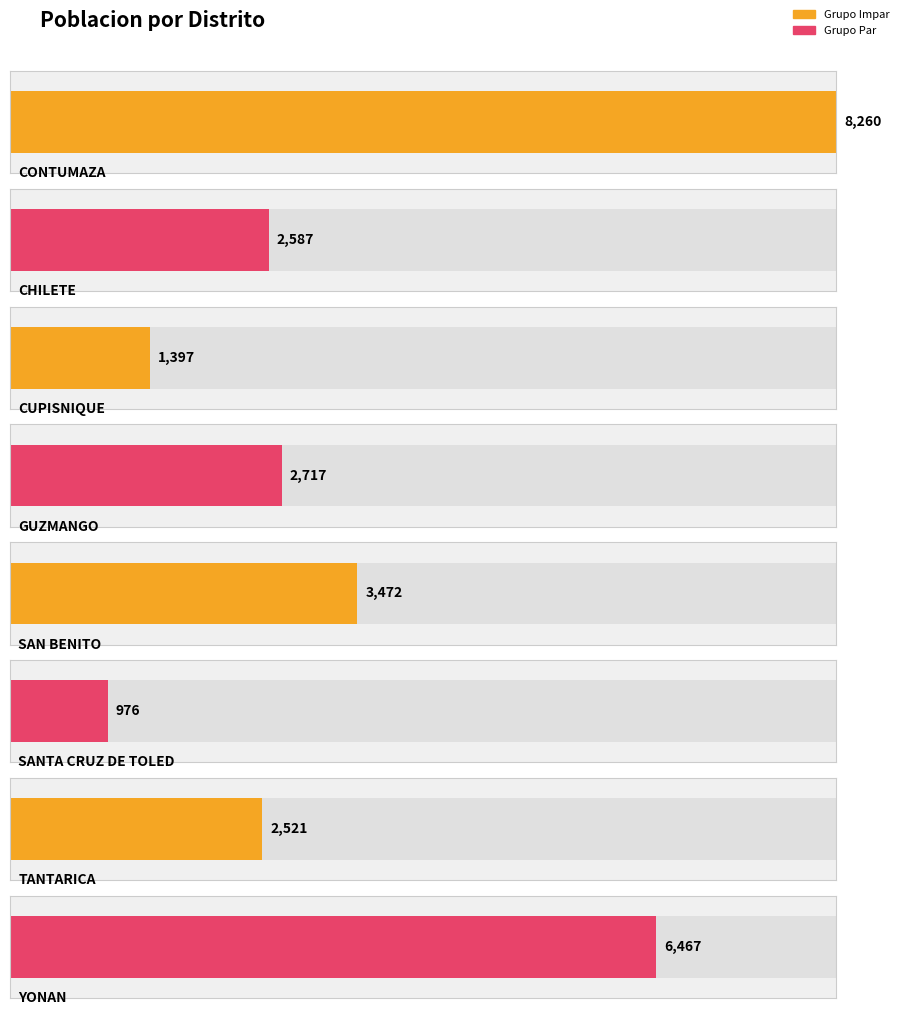

Reading left to right, transcribe all the data shown in this chart.

CONTUMAZA=8260	CHILETE=2587	CUPISNIQUE=1397	GUZMANGO=2717	SAN BENITO=3472	SANTA CRUZ DE TOLED=976	TANTARICA=2521	YONAN=6467